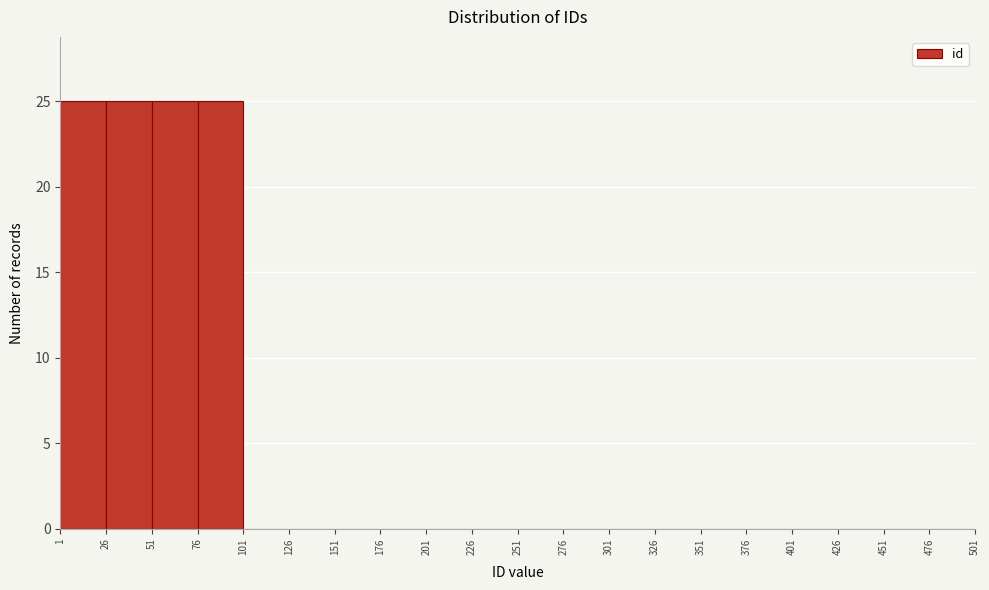

How tall is the bar that spans 51 to 76 on the x-axis? The values are not printed on the chart, so give them approximately, as read against the axis.

25